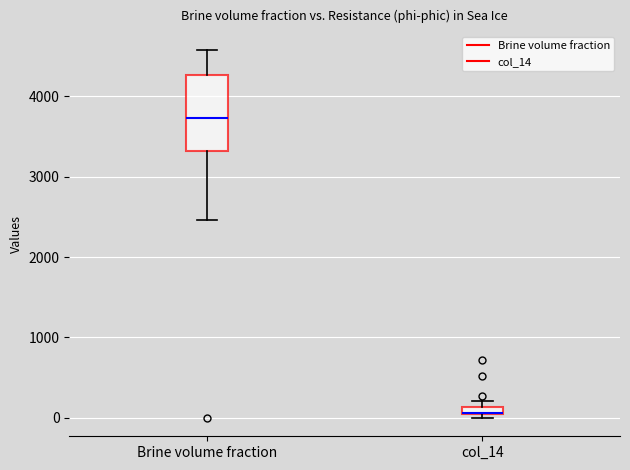

Which box has the highest median line?

Brine volume fraction